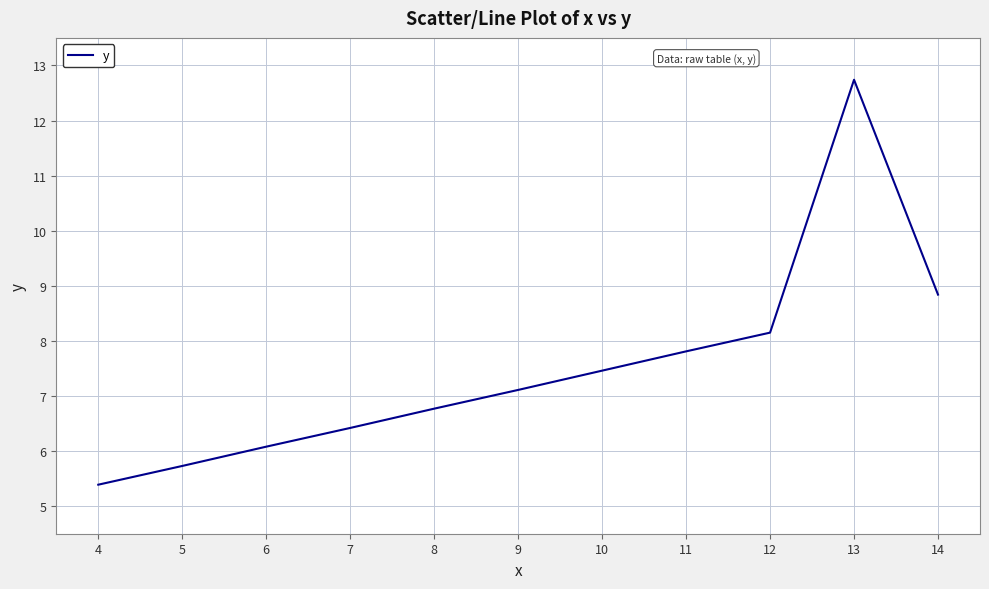

At which label does the data first exceed 7?

9